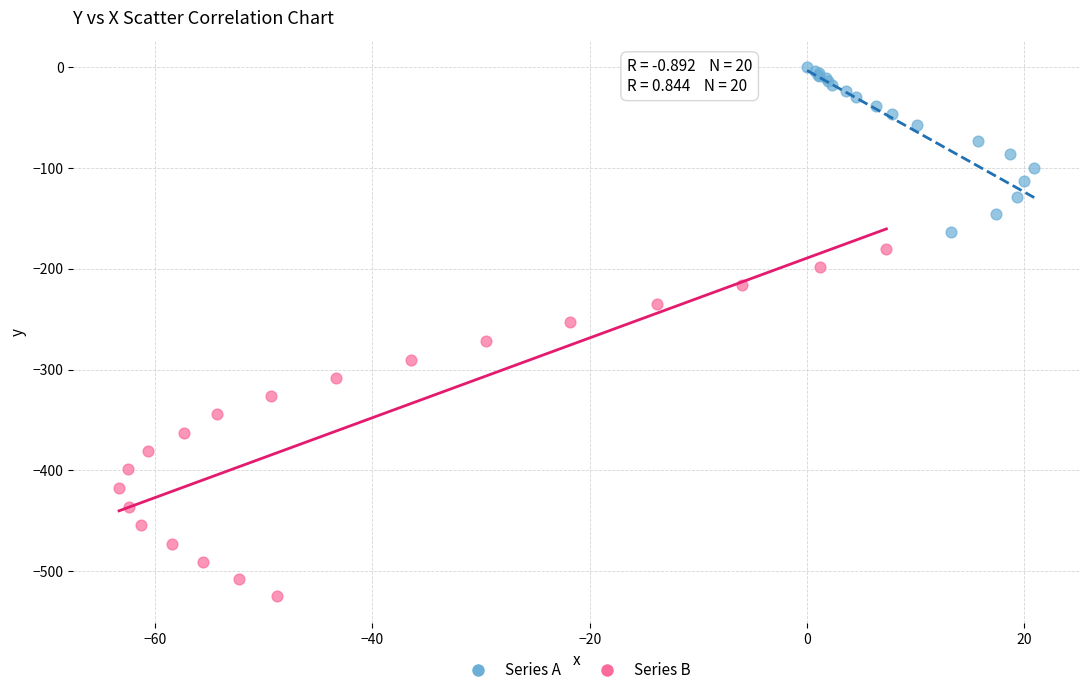

Which series has the widest spread of Y values?

Series B